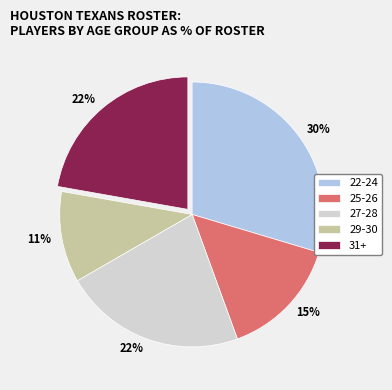

Is it true that 29-30 is 22% of the pie?

False